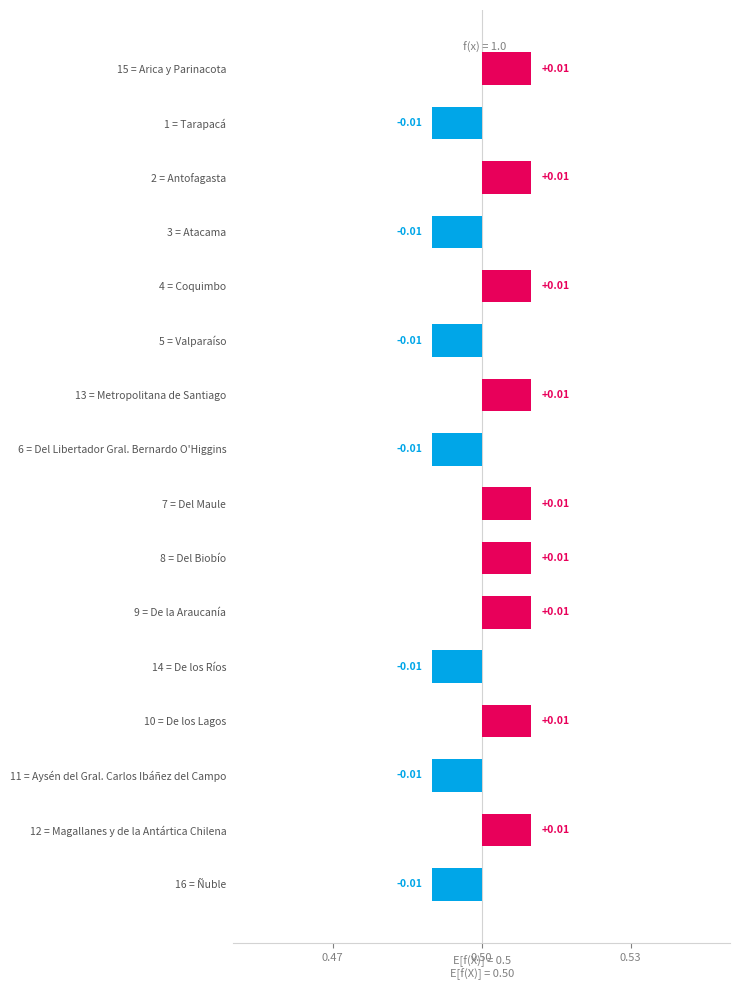

How many negative values are there?

7